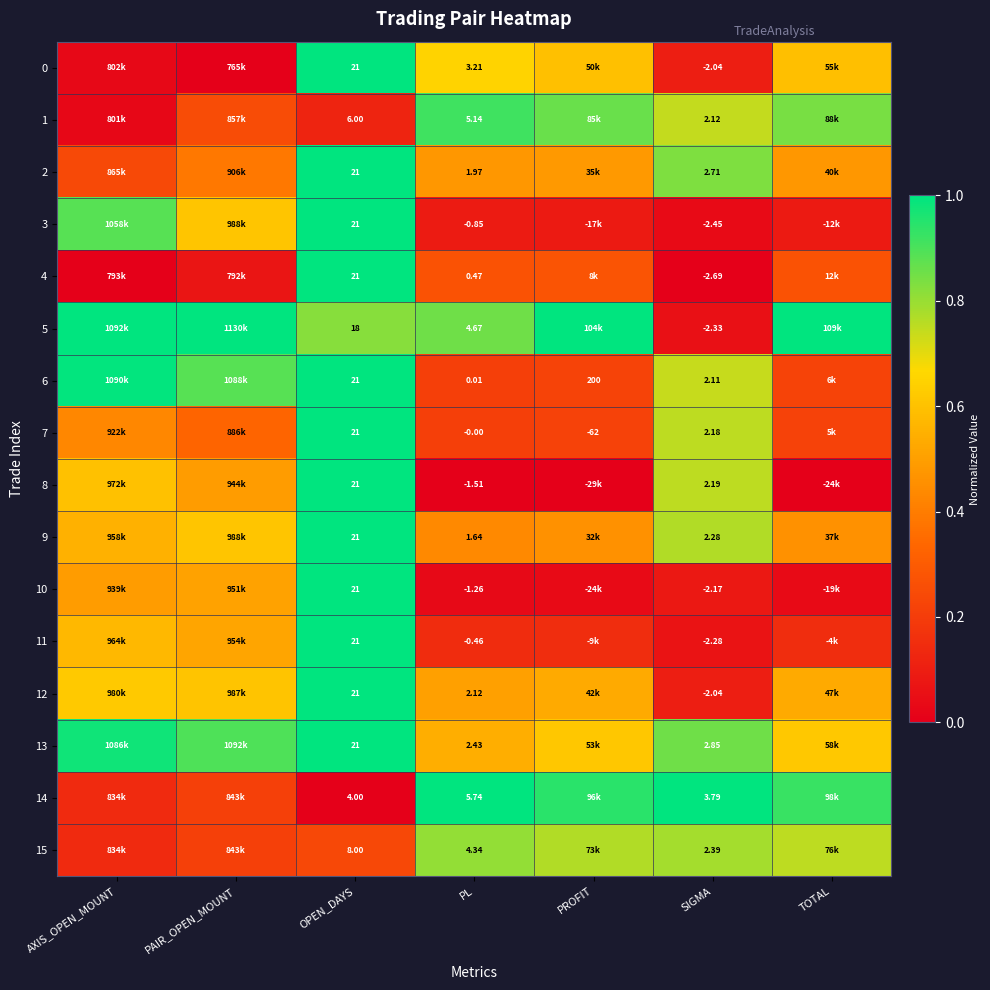

What is the total value across all series at PL?

27.7